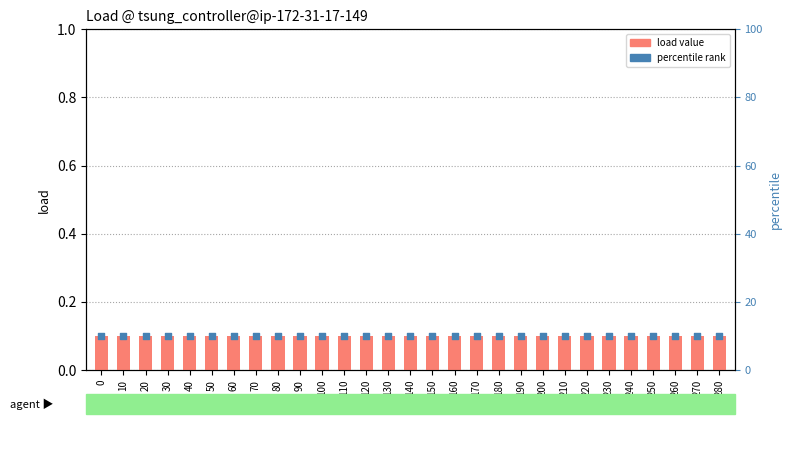

What is the total value across all series at 170?

10.1